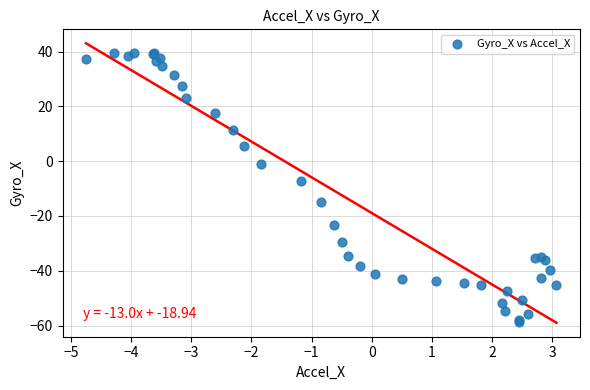

What Y value in the scatter plot is closest to -9?

-7.4